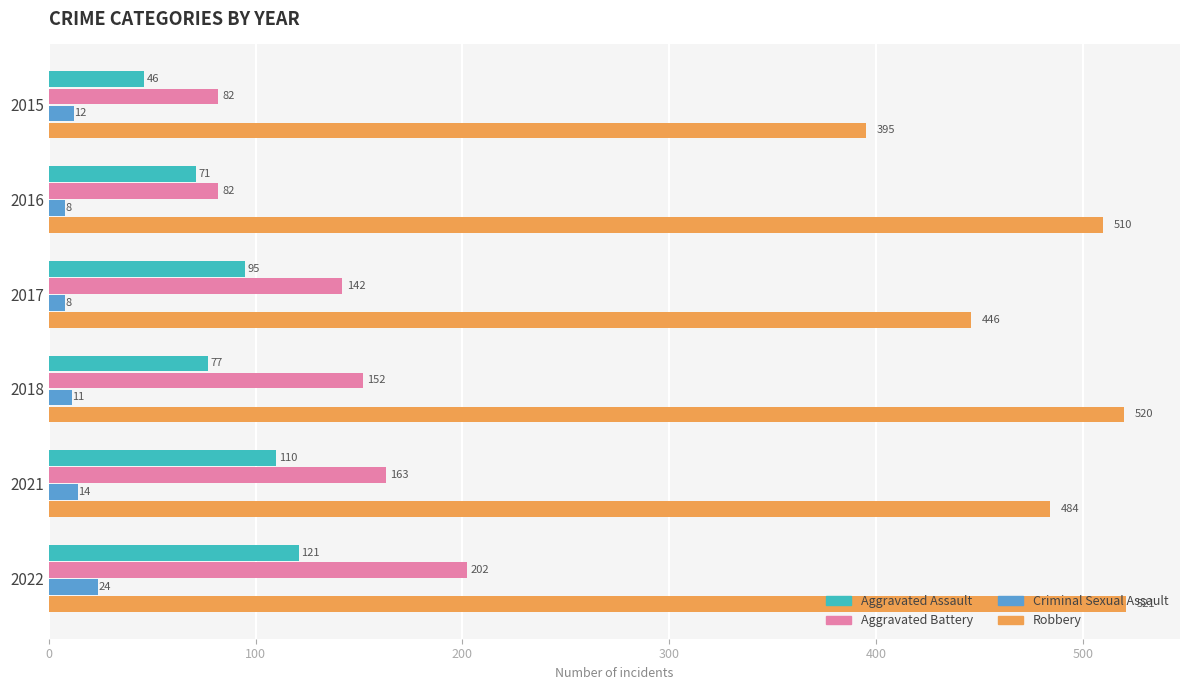

Is it true that Aggravated Battery equals 124 at 2022?

False